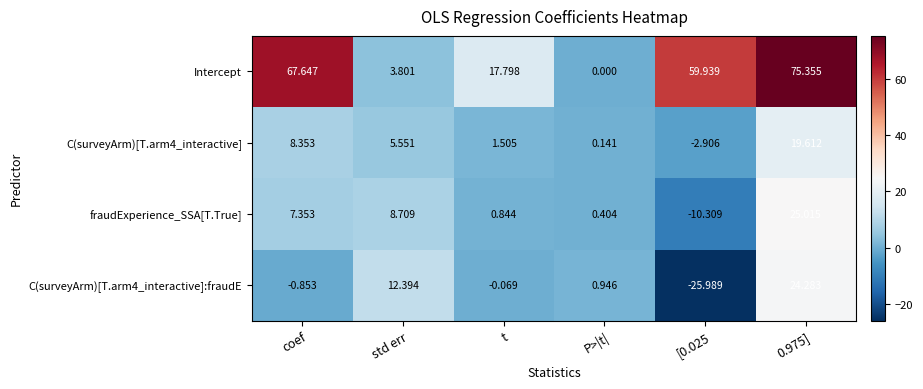

How many data points in Intercept are above 59?

3